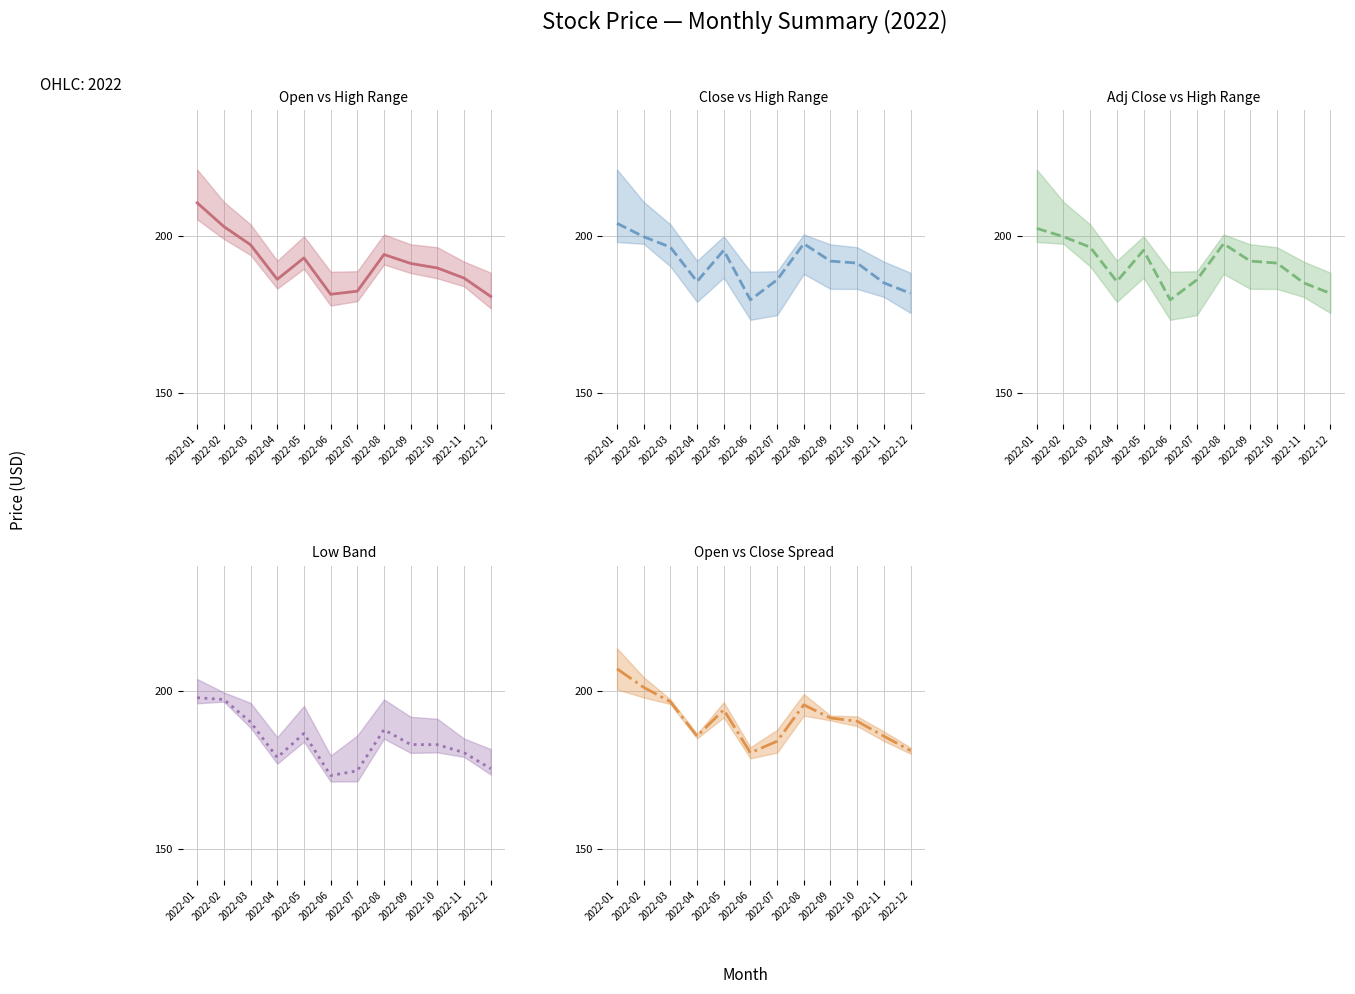

True or false: Adj Close vs High Range and Low Band intersect in this chart.

False